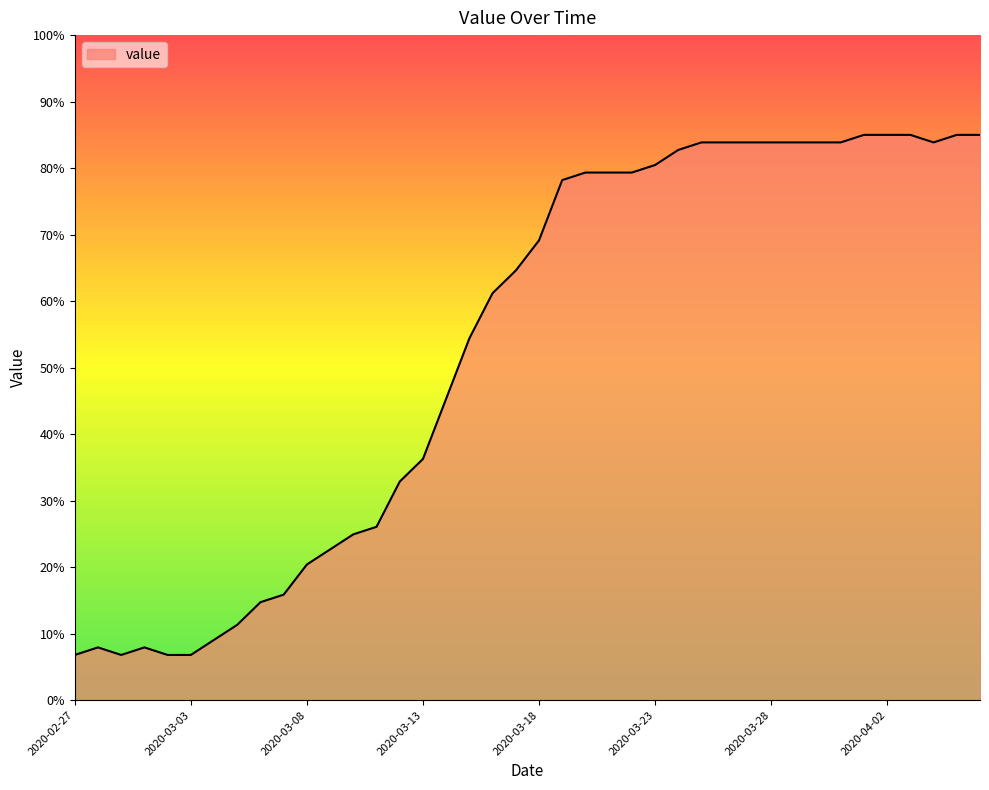

What is the maximum value shown in the chart?

85.0